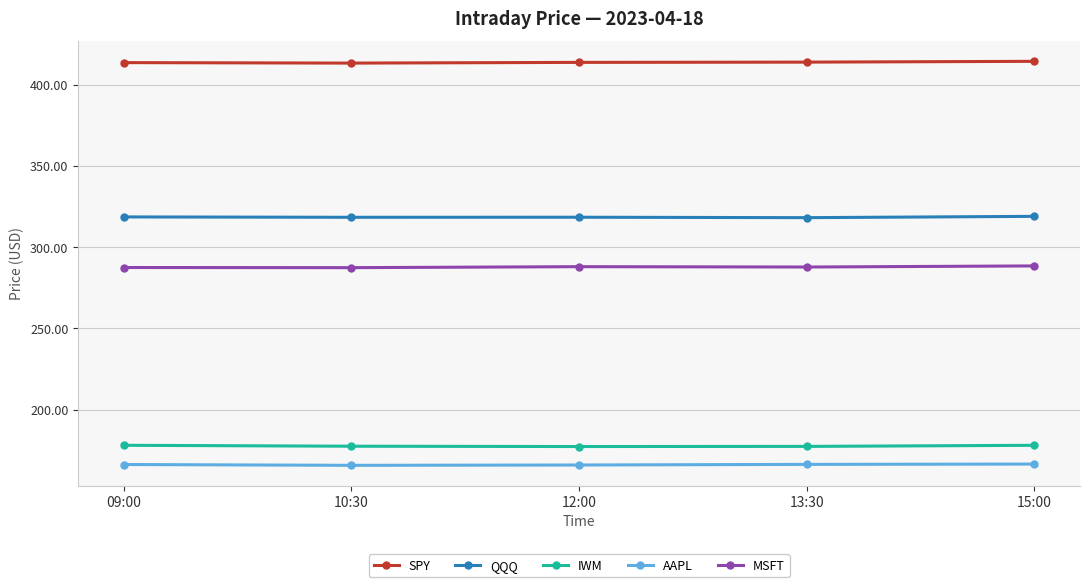

What is the maximum value for MSFT?

288.4